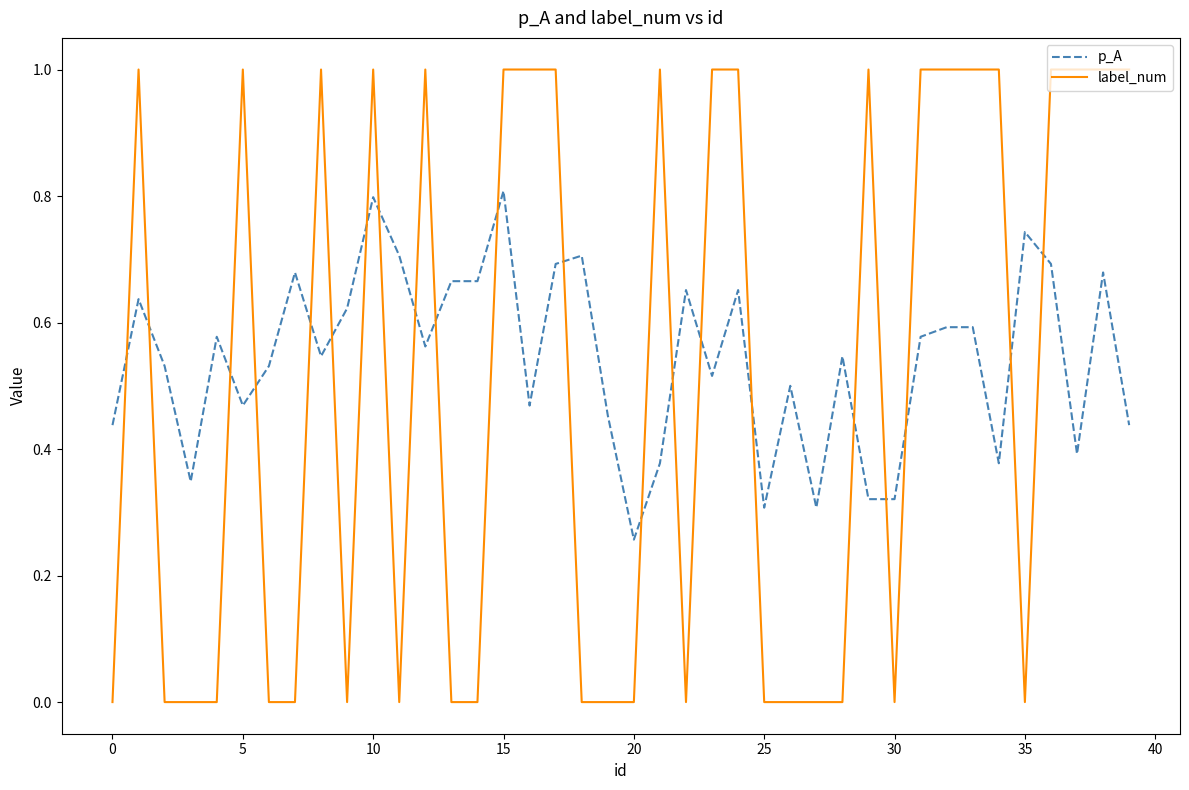

What is the highest value of the label_num series?

1.0